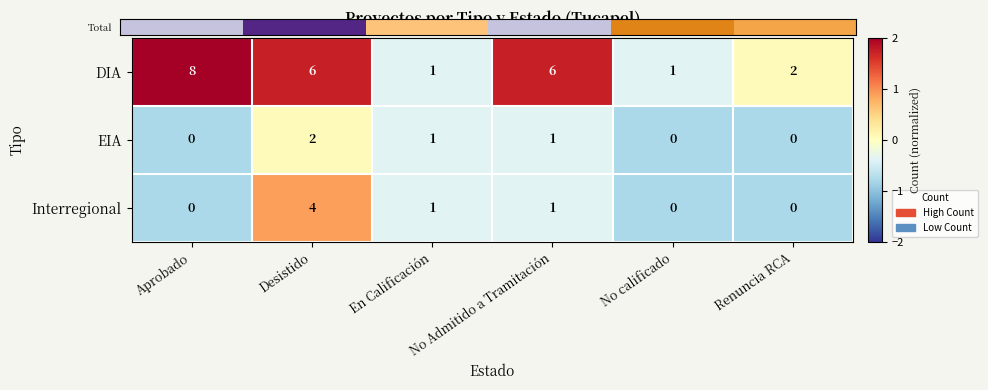

Between Desistido and No calificado, which series saw the biggest shift?

DIA